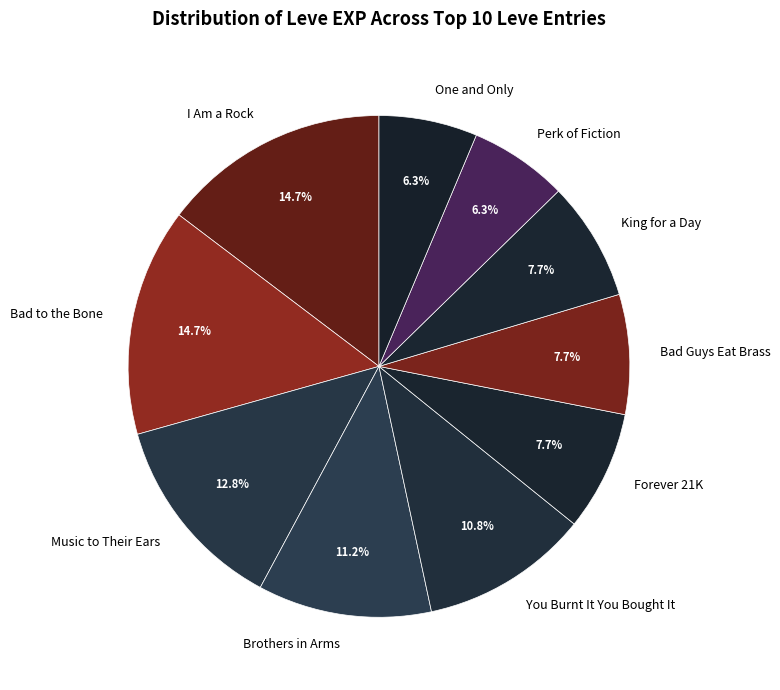

To the nearest percent, what is the average slice percentage?

10%